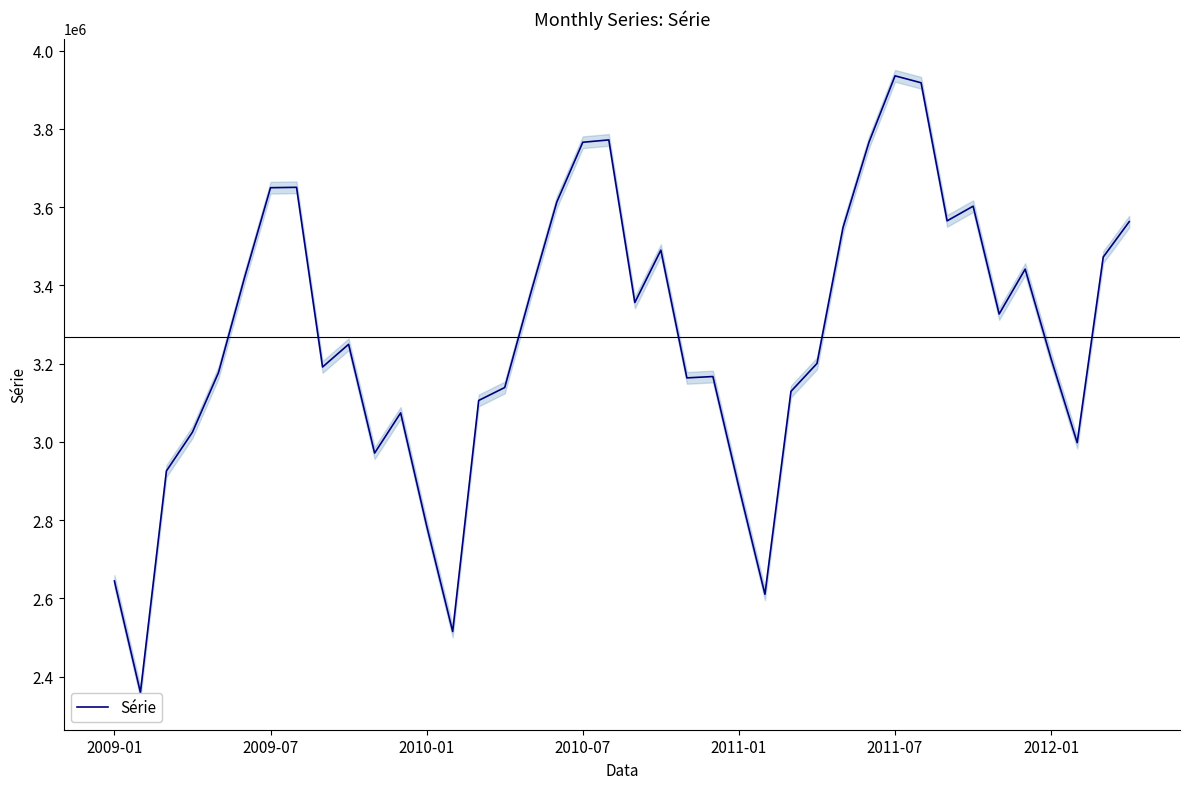

What is the lowest value of the Série series?

2359800